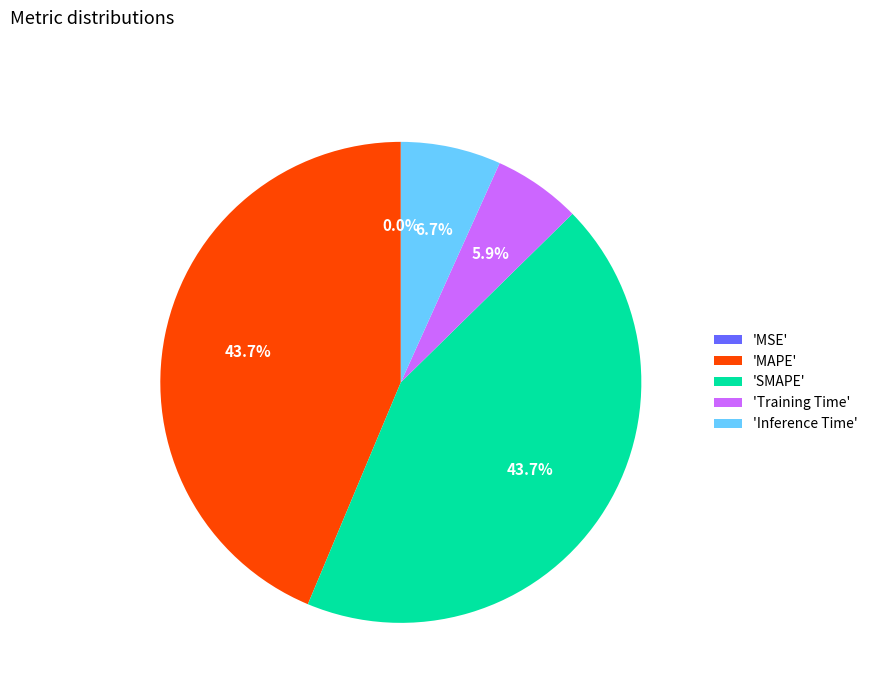

Combined, what portion of the pie is 'SMAPE' and 'MAPE'?

87.4%